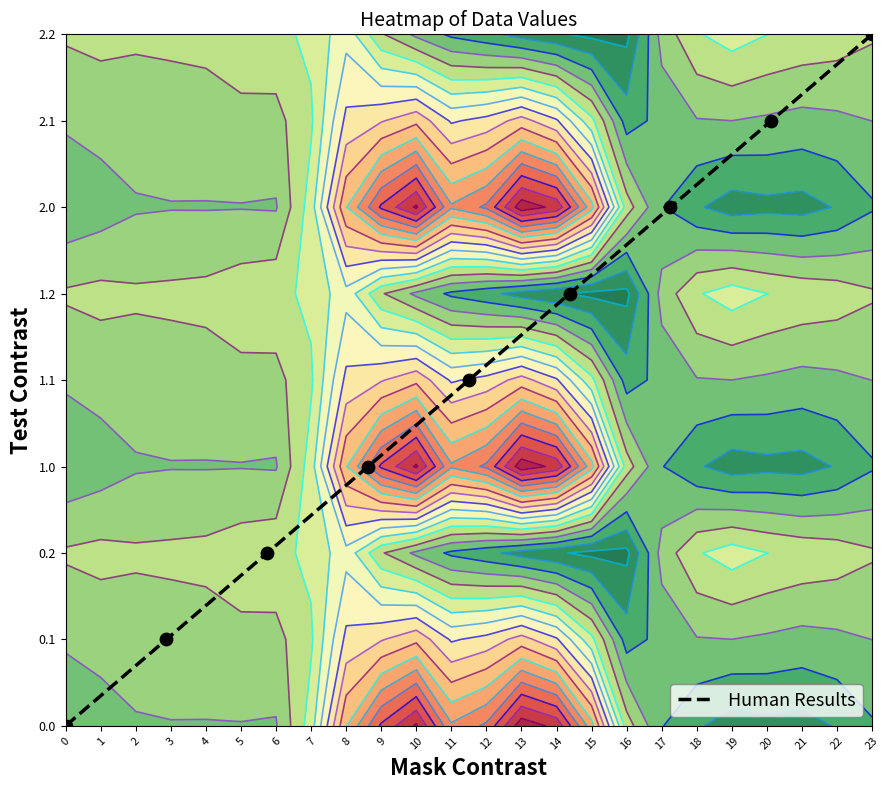

How many data points are less than 4?

4